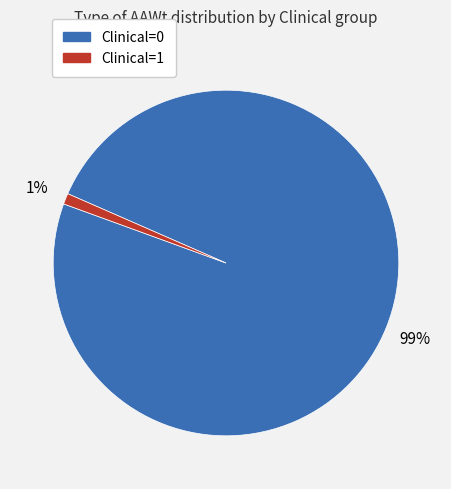

True or false: Clinical=1 accounts for 1% of the total.

True